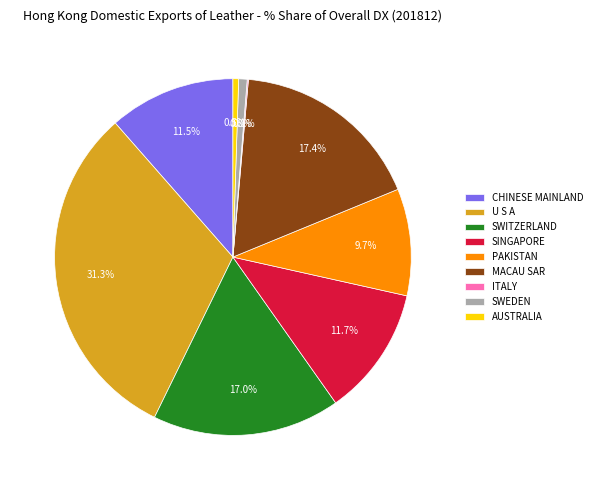

Which slice is the largest?

U S A